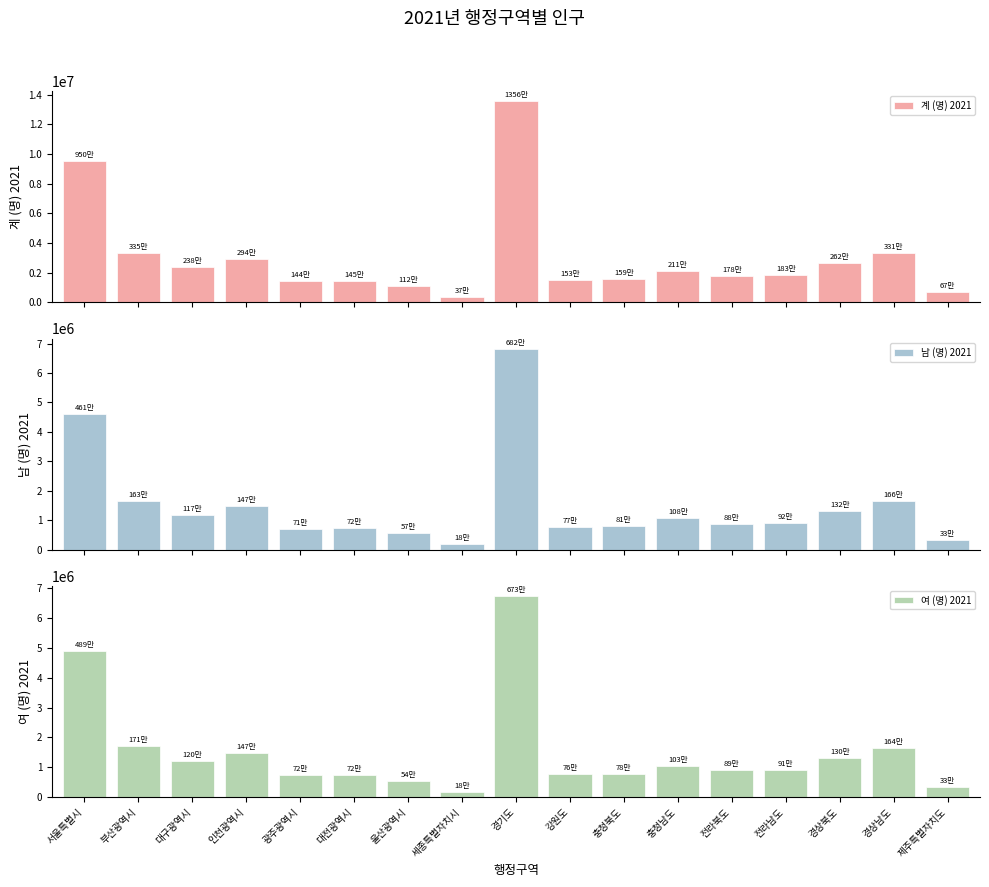

At which label does 계 (명) 2021 reach its peak?

경기도